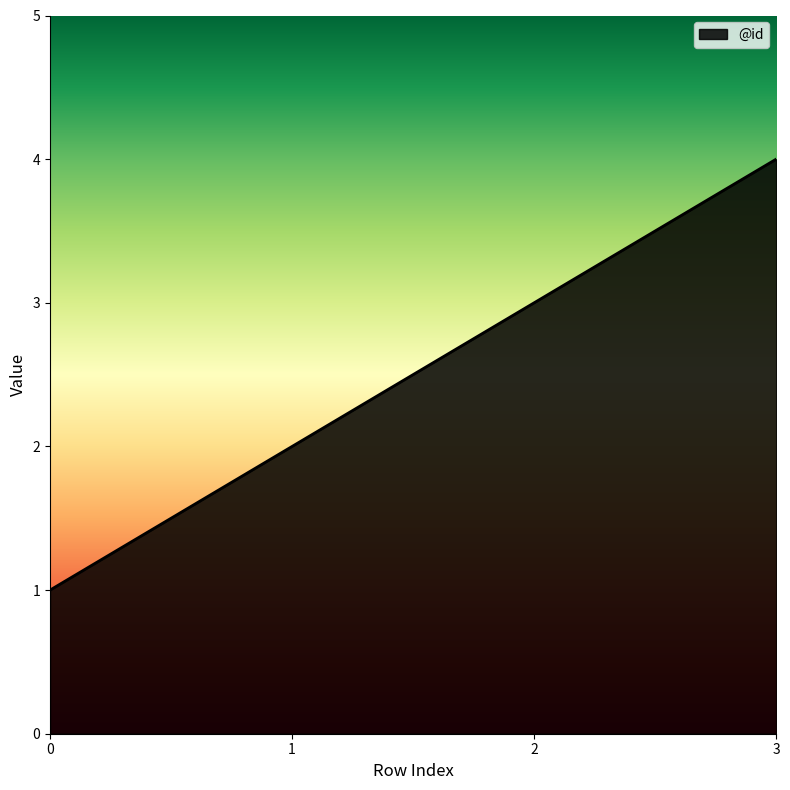

What is the sum of all values?

10